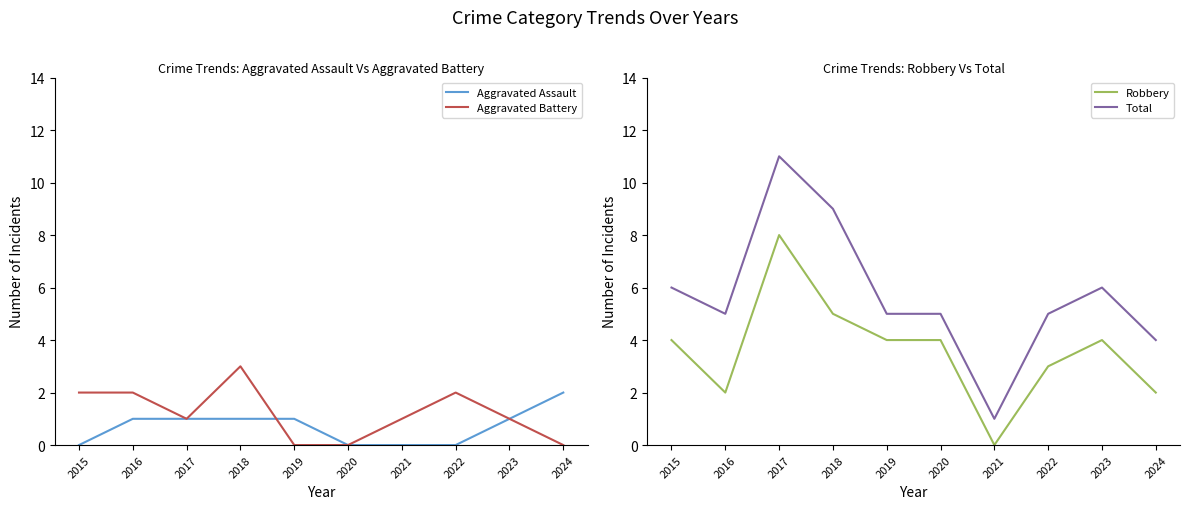

True or false: Aggravated Battery has more than 2 points higher than both neighbors.

False